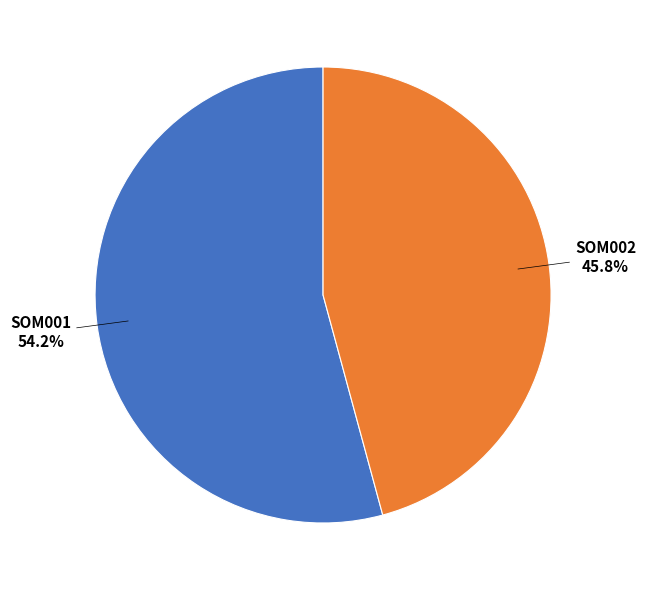

Which has a higher value, SOM002 or SOM001?

SOM001